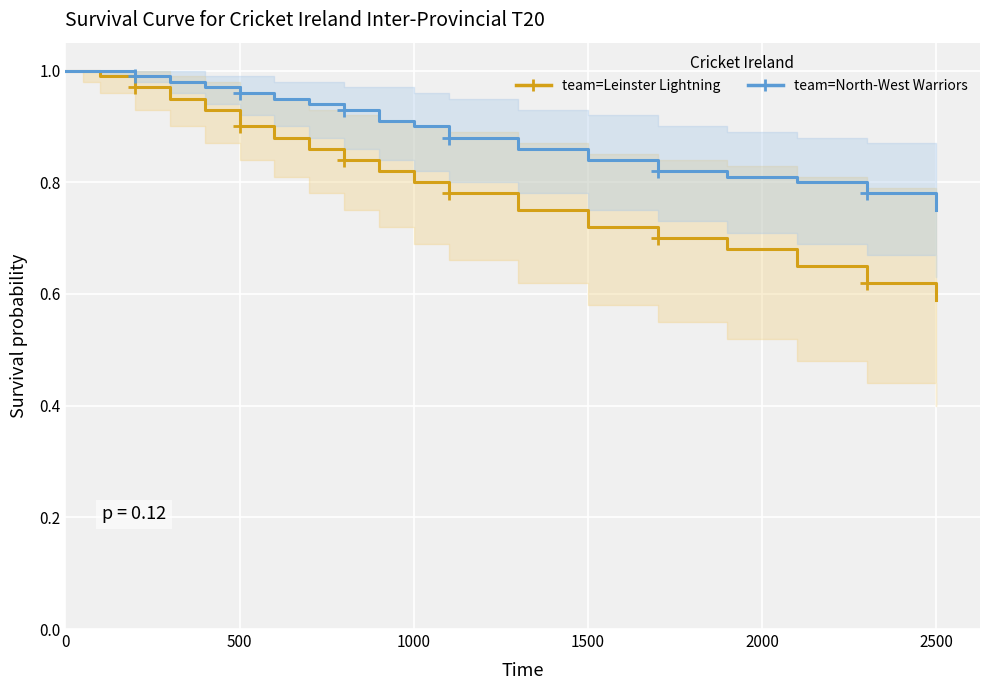

Rank the series by their average value, from lowest to highest.

Leinster Lightning, North-West Warriors